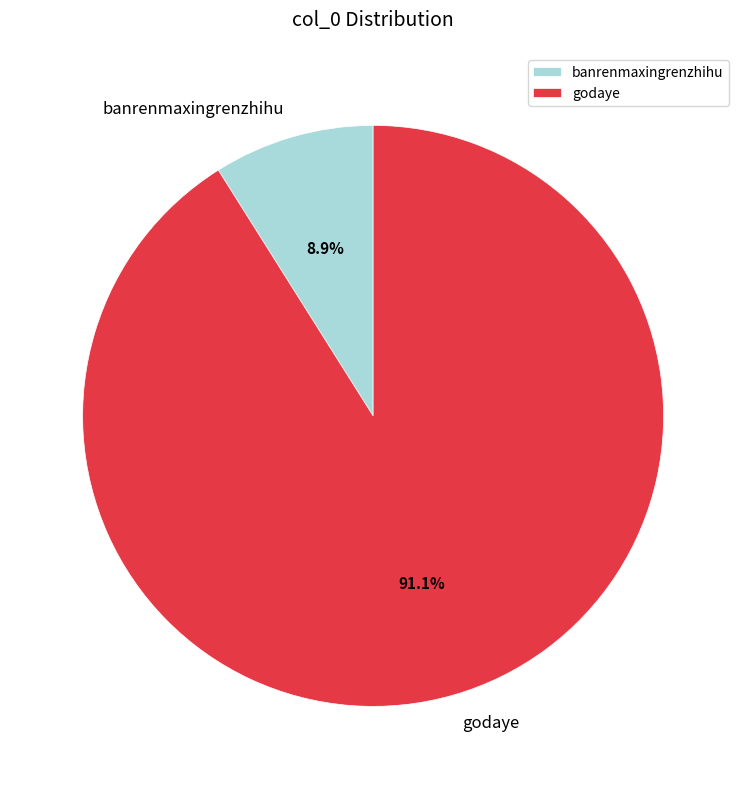

Rank the categories by value from highest to lowest.

godaye, banrenmaxingrenzhihu